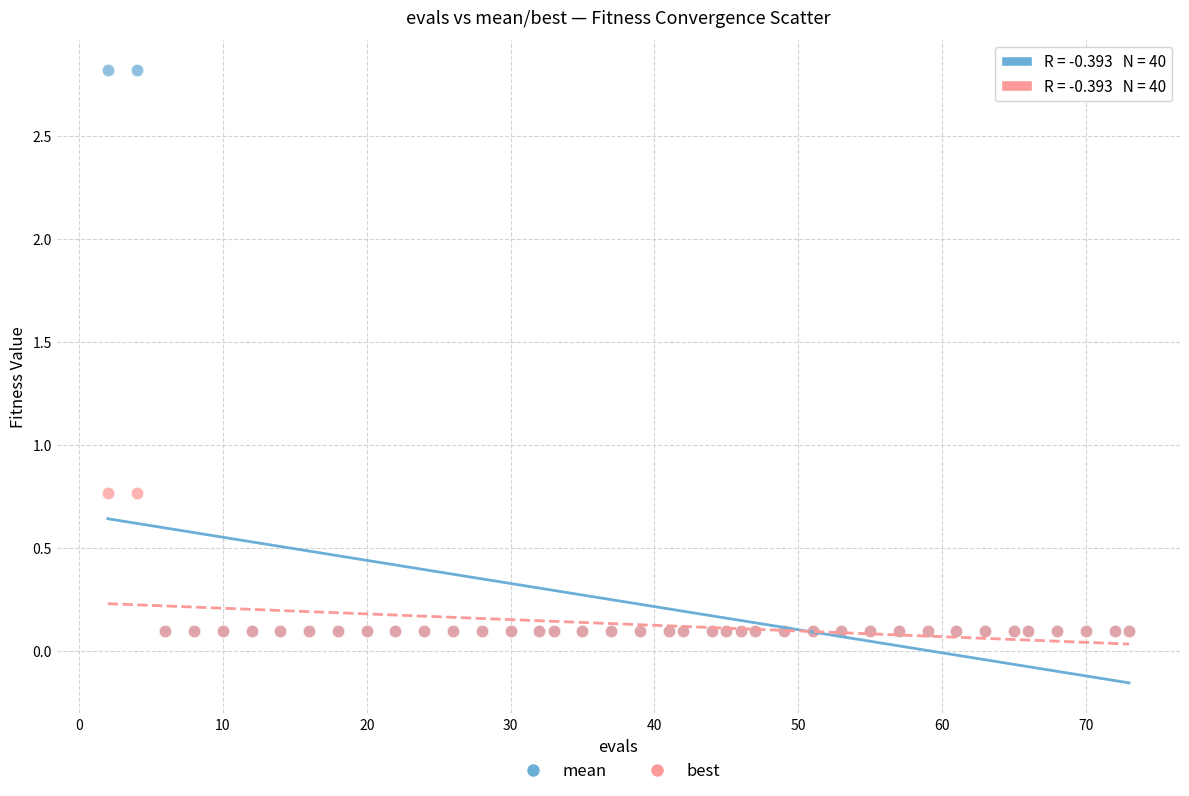

Which series has the widest spread of Y values?

mean